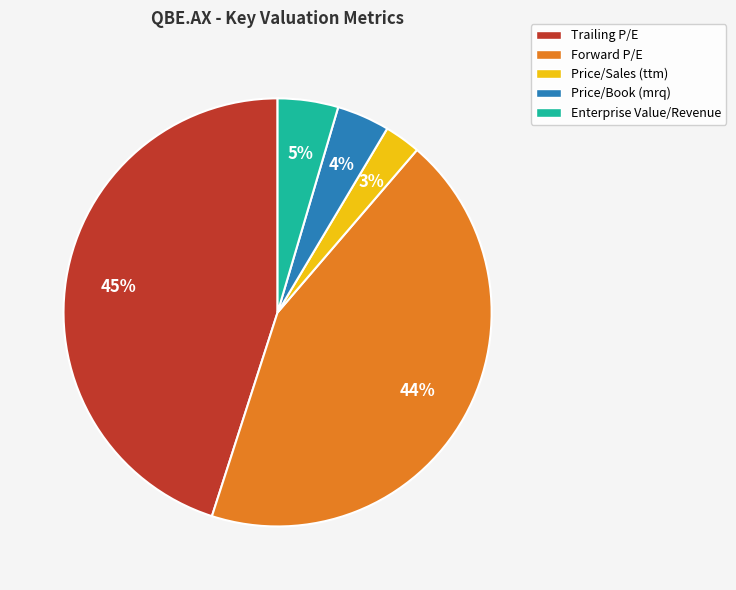

Do Price/Sales (ttm) and Trailing P/E together represent more than half of the pie?

No